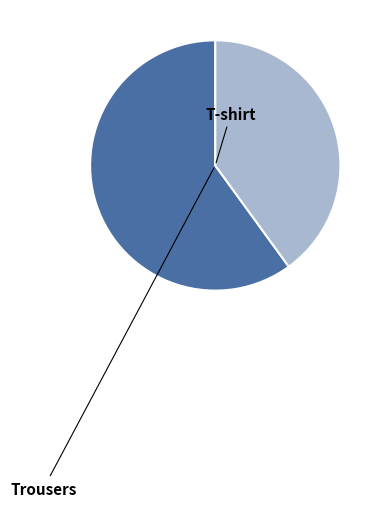

The T-shirt slice represents 60% of the pie. True or false?

True